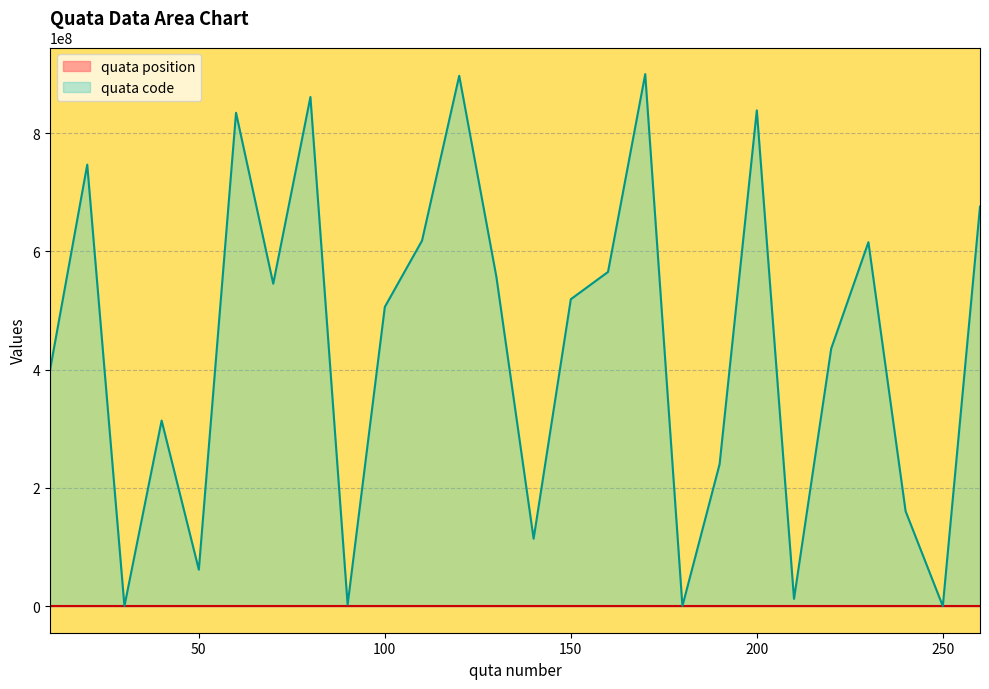

After their last crossing, which series has the higher values: quata code or quata position?

quata code